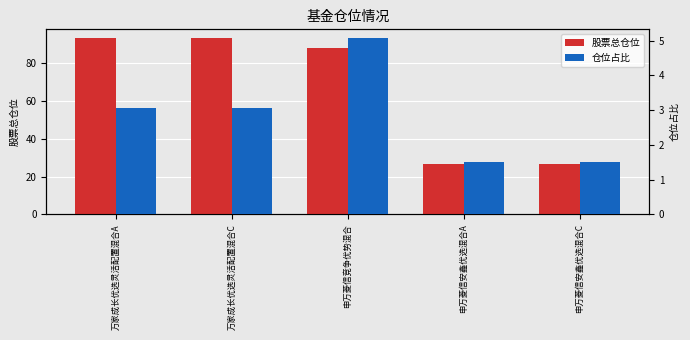

What is the label of the 1st bar from the right?

申万菱信安鑫优选混合C